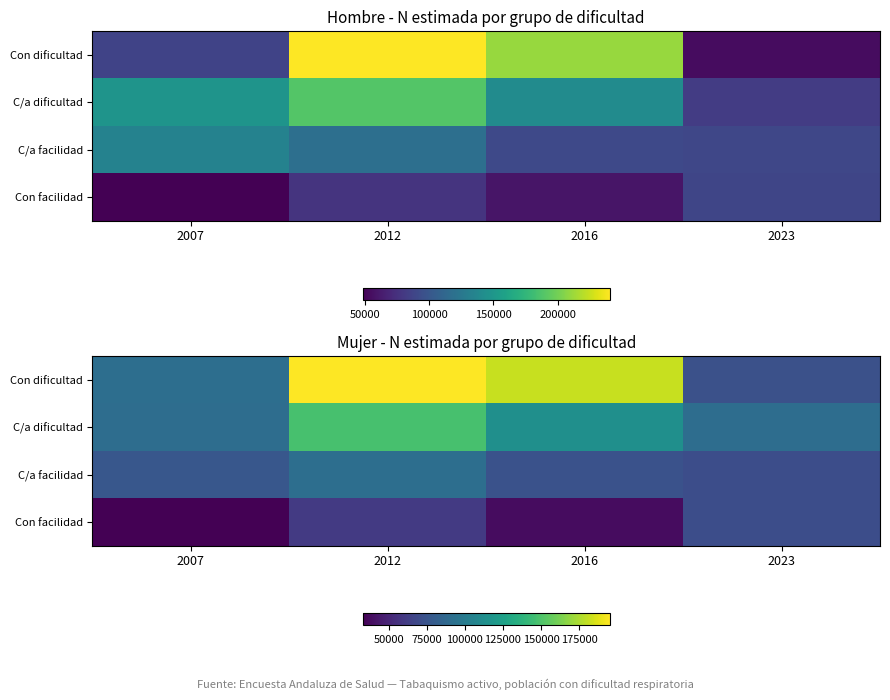

What is the spread (max minus min) of values at 2023?

19709